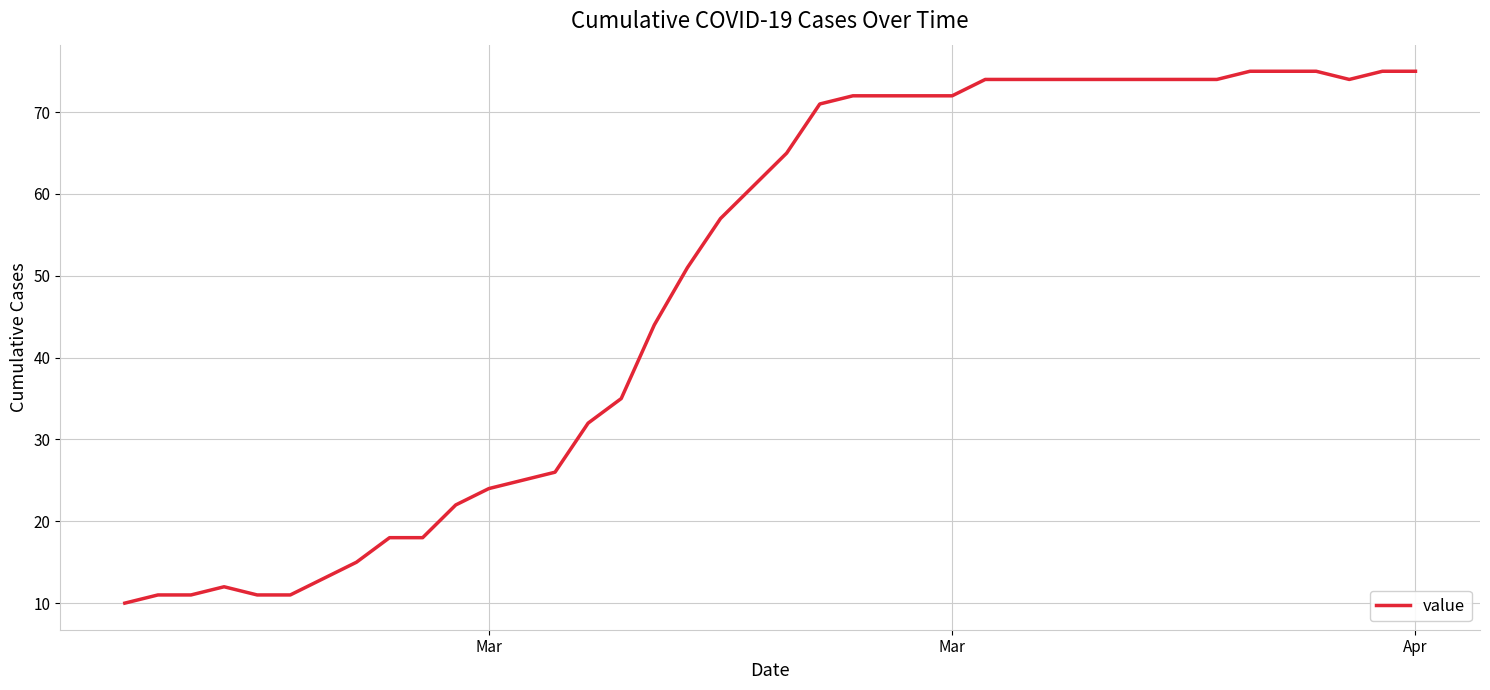

What is the greatest value displayed?

75